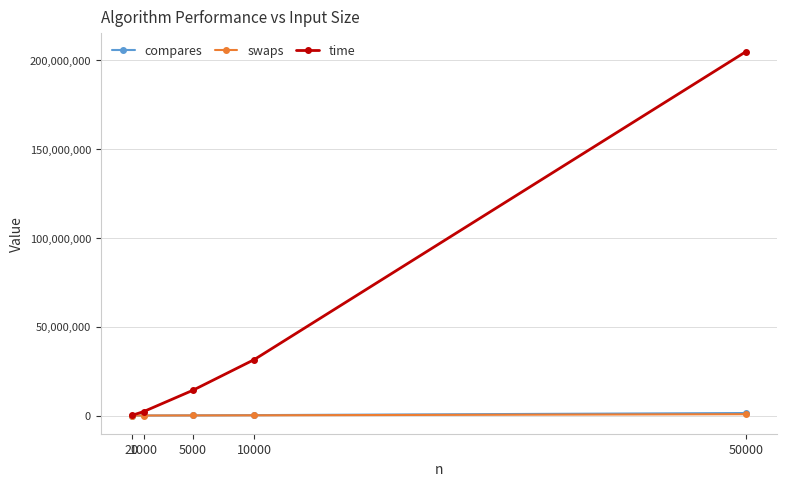

True or false: compares and swaps intersect in this chart.

False